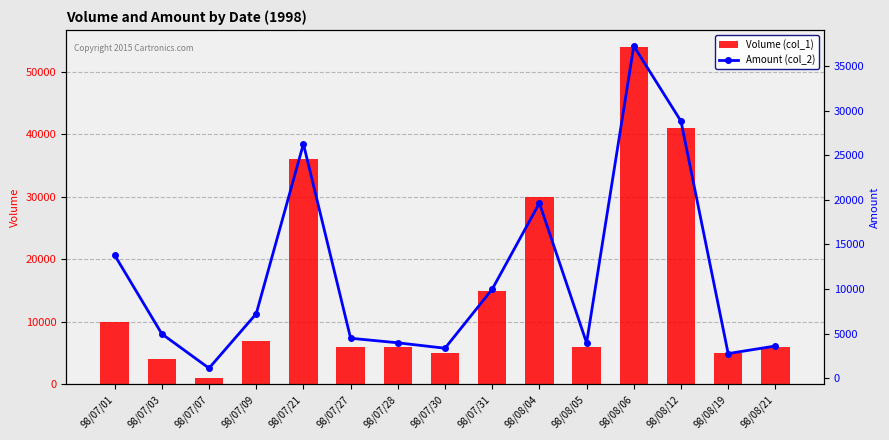

Which label corresponds to the smallest value in the chart?

98/07/07